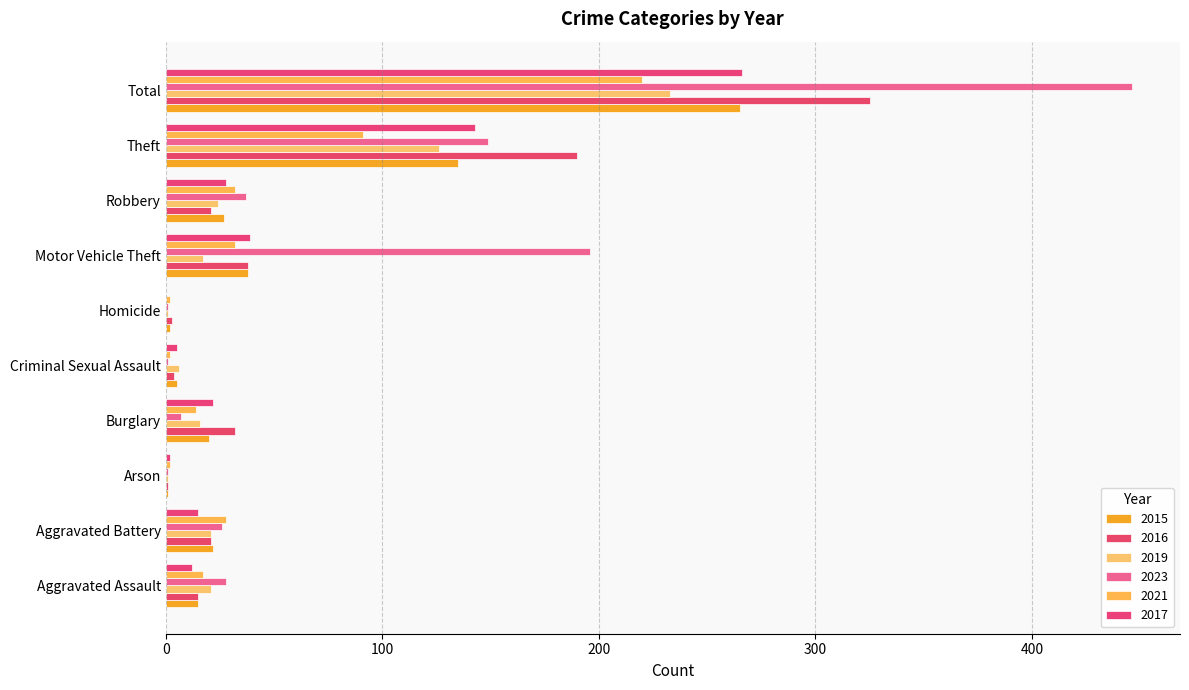

At Robbery, list the series in order from largest to smallest.

2023, 2021, 2017, 2015, 2019, 2016